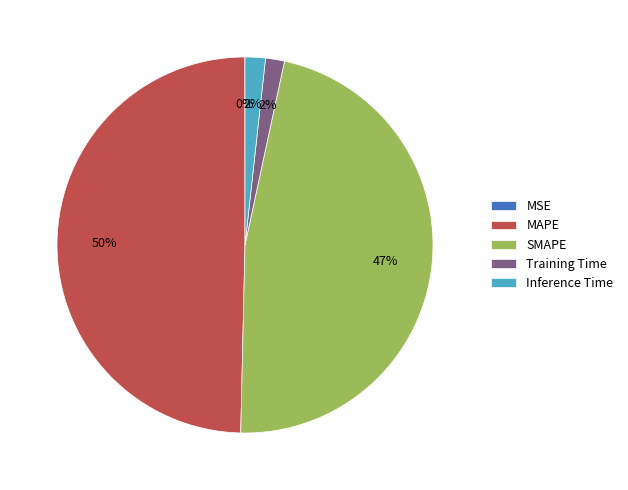

To the nearest percent, what portion does SMAPE represent?

47%